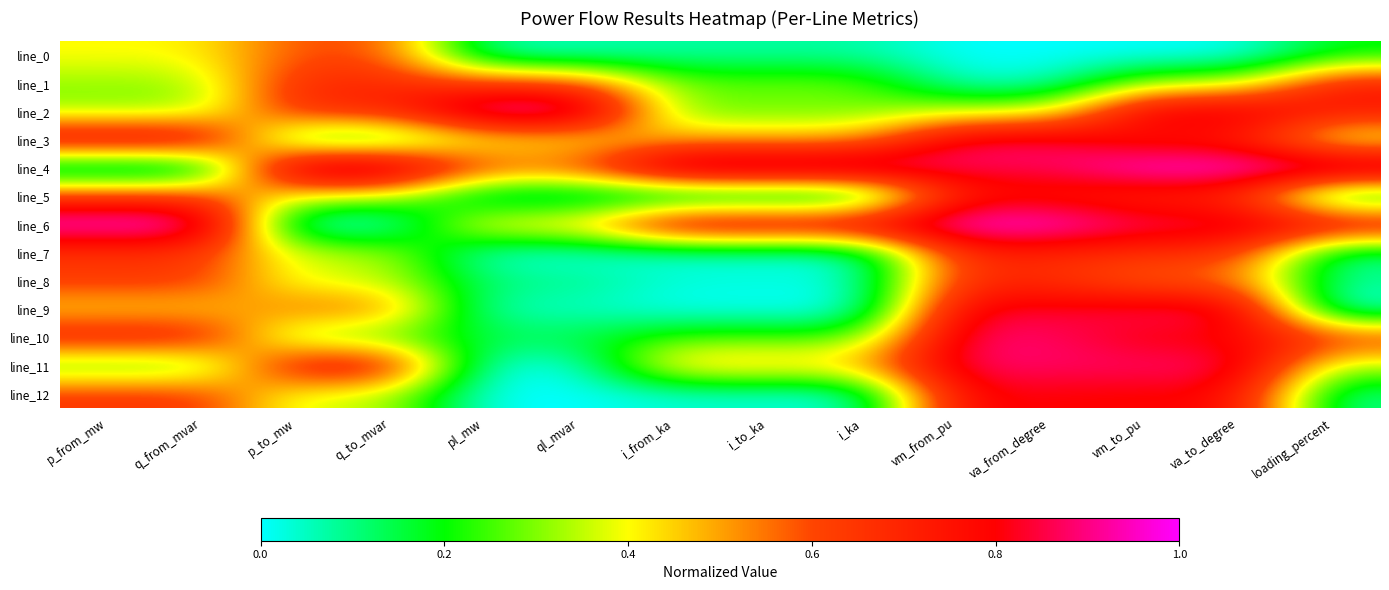

Reading left to right, list all the values displayed in this chart.

line_0: p_from_mw=0.4	q_from_mvar=0.4	p_to_mw=0.6	q_to_mvar=0.6	pl_mw=0.1	ql_mvar=0.1	i_from_ka=0.1	i_to_ka=0.1	i_ka=0.1	vm_from_pu=0.0	va_from_degree=0.0	vm_to_pu=0.0	va_to_degree=0.0	loading_percent=0.2
line_1: p_from_mw=0.3	q_from_mvar=0.3	p_to_mw=0.7	q_to_mvar=0.7	pl_mw=0.6	ql_mvar=0.6	i_from_ka=0.3	i_to_ka=0.3	i_ka=0.3	vm_from_pu=0.0	va_from_degree=0.0	vm_to_pu=0.3	va_to_degree=0.3	loading_percent=0.7
line_2: p_from_mw=0.3	q_from_mvar=0.3	p_to_mw=0.7	q_to_mvar=0.7	pl_mw=1.0	ql_mvar=1.0	i_from_ka=0.3	i_to_ka=0.3	i_ka=0.3	vm_from_pu=0.4	va_from_degree=0.4	vm_to_pu=0.9	va_to_degree=0.9	loading_percent=0.7
line_3: p_from_mw=0.8	q_from_mvar=0.8	p_to_mw=0.2	q_to_mvar=0.2	pl_mw=0.4	ql_mvar=0.4	i_from_ka=0.5	i_to_ka=0.5	i_ka=0.5	vm_from_pu=0.9	va_from_degree=0.9	vm_to_pu=0.7	va_to_degree=0.7	loading_percent=0.3
line_4: p_from_mw=0.0	q_from_mvar=0.0	p_to_mw=1.0	q_to_mvar=1.0	pl_mw=0.6	ql_mvar=0.6	i_from_ka=1.0	i_to_ka=1.0	i_ka=1.0	vm_from_pu=0.9	va_from_degree=0.9	vm_to_pu=1.0	va_to_degree=1.0	loading_percent=1.0
line_5: p_from_mw=0.6	q_from_mvar=0.6	p_to_mw=0.4	q_to_mvar=0.4	pl_mw=0.0	ql_mvar=0.0	i_from_ka=0.0	i_to_ka=0.0	i_ka=0.0	vm_from_pu=0.7	va_from_degree=0.7	vm_to_pu=0.7	va_to_degree=0.7	loading_percent=0.1
line_6: p_from_mw=1.0	q_from_mvar=1.0	p_to_mw=0.0	q_to_mvar=0.0	pl_mw=0.5	ql_mvar=0.5	i_from_ka=0.9	i_to_ka=0.9	i_ka=0.9	vm_from_pu=1.0	va_from_degree=1.0	vm_to_pu=0.9	va_to_degree=0.9	loading_percent=0.8
line_7: p_from_mw=0.6	q_from_mvar=0.6	p_to_mw=0.4	q_to_mvar=0.4	pl_mw=0.0	ql_mvar=0.0	i_from_ka=0.0	i_to_ka=0.0	i_ka=0.0	vm_from_pu=0.7	va_from_degree=0.7	vm_to_pu=0.7	va_to_degree=0.7	loading_percent=0.1
line_8: p_from_mw=0.6	q_from_mvar=0.6	p_to_mw=0.4	q_to_mvar=0.4	pl_mw=0.1	ql_mvar=0.1	i_from_ka=0.0	i_to_ka=0.0	i_ka=0.0	vm_from_pu=0.7	va_from_degree=0.7	vm_to_pu=0.5	va_to_degree=0.5	loading_percent=0.1
line_9: p_from_mw=0.4	q_from_mvar=0.4	p_to_mw=0.6	q_to_mvar=0.6	pl_mw=0.0	ql_mvar=0.0	i_from_ka=0.0	i_to_ka=0.0	i_ka=0.0	vm_from_pu=0.8	va_from_degree=0.8	vm_to_pu=0.9	va_to_degree=0.9	loading_percent=0.0
line_10: p_from_mw=0.7	q_from_mvar=0.7	p_to_mw=0.3	q_to_mvar=0.3	pl_mw=0.2	ql_mvar=0.2	i_from_ka=0.3	i_to_ka=0.3	i_ka=0.3	vm_from_pu=0.9	va_from_degree=0.9	vm_to_pu=0.8	va_to_degree=0.8	loading_percent=0.7
line_11: p_from_mw=0.2	q_from_mvar=0.2	p_to_mw=0.8	q_to_mvar=0.8	pl_mw=0.0	ql_mvar=0.0	i_from_ka=0.5	i_to_ka=0.5	i_ka=0.5	vm_from_pu=0.9	va_from_degree=0.9	vm_to_pu=0.9	va_to_degree=0.9	loading_percent=0.3
line_12: p_from_mw=0.6	q_from_mvar=0.6	p_to_mw=0.4	q_to_mvar=0.4	pl_mw=0.0	ql_mvar=0.0	i_from_ka=0.0	i_to_ka=0.0	i_ka=0.0	vm_from_pu=0.8	va_from_degree=0.8	vm_to_pu=0.8	va_to_degree=0.8	loading_percent=0.1